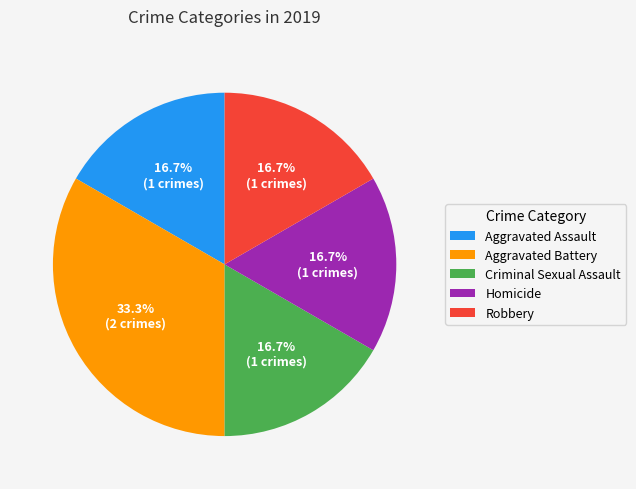

Is Aggravated Battery the majority of the pie?

No